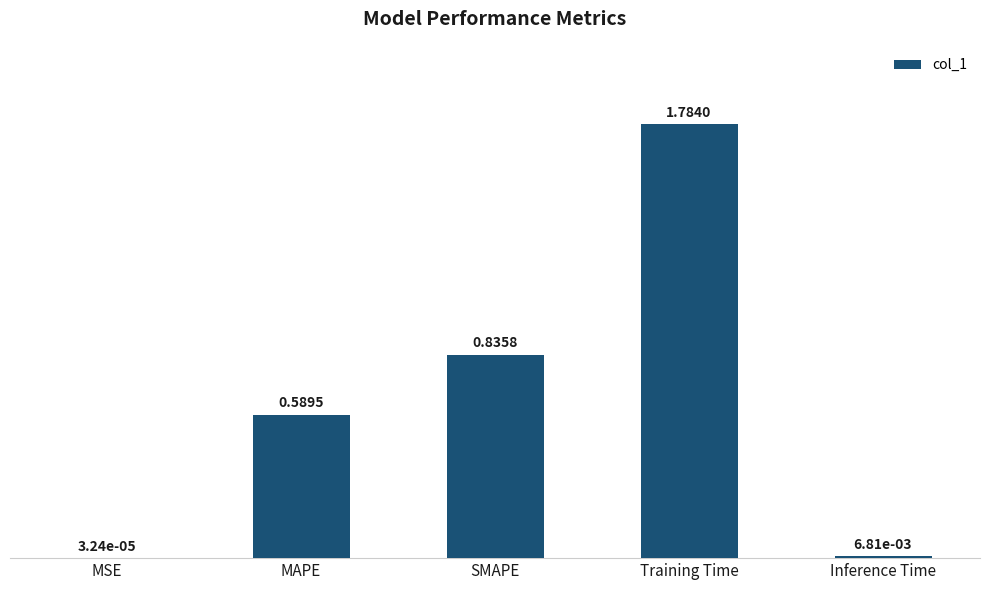

Where is the data nearest to the value 0?

MSE